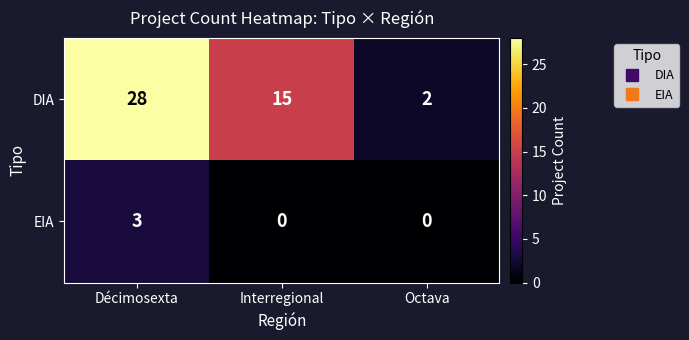

Between Décimosexta and Octava, which series saw the biggest shift?

DIA